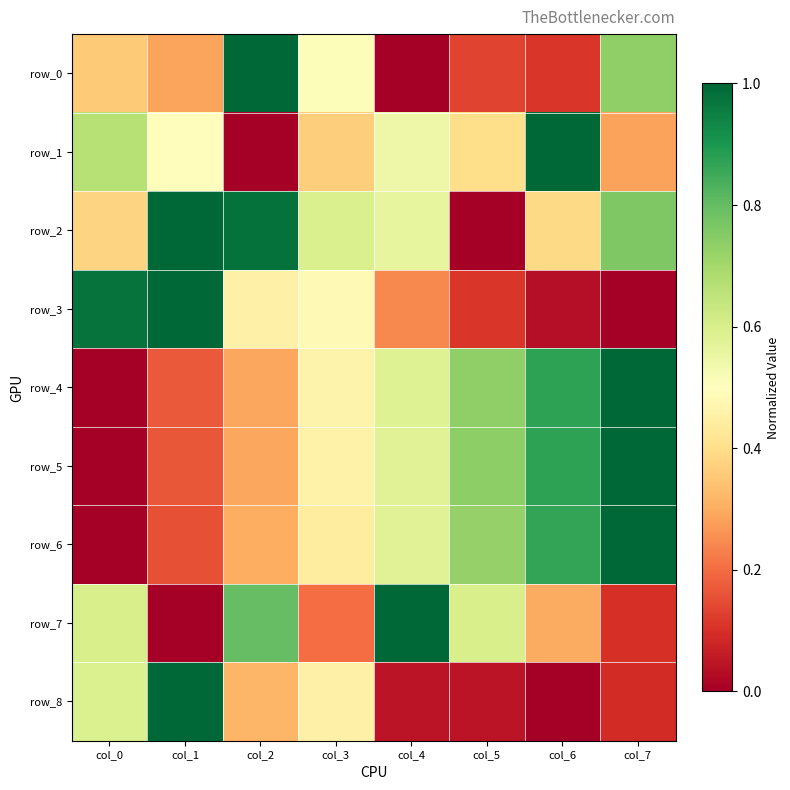

Which has a higher value, col_4 or col_2?

col_2